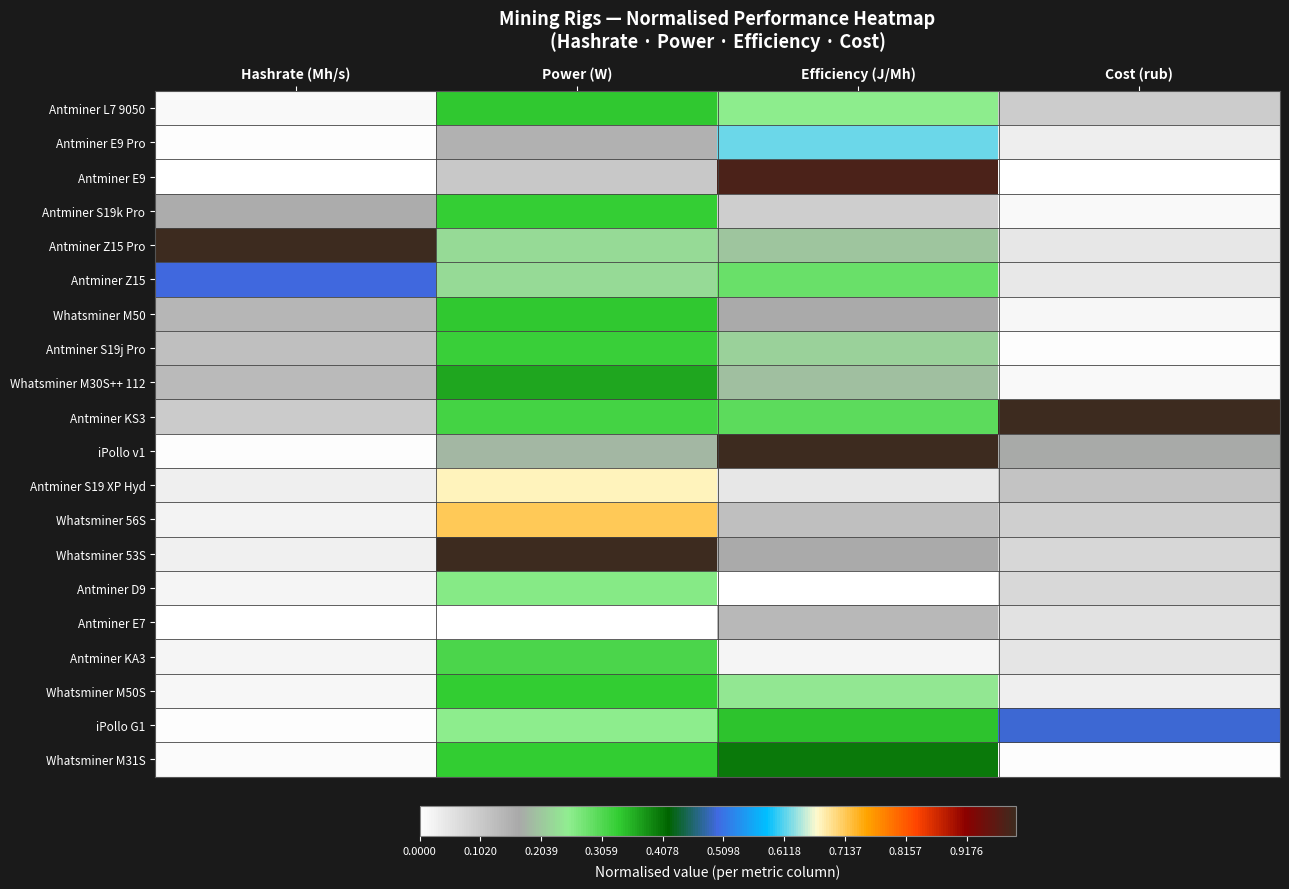

Between Efficiency (J/Mh) and Cost (rub), which is larger?

Efficiency (J/Mh)